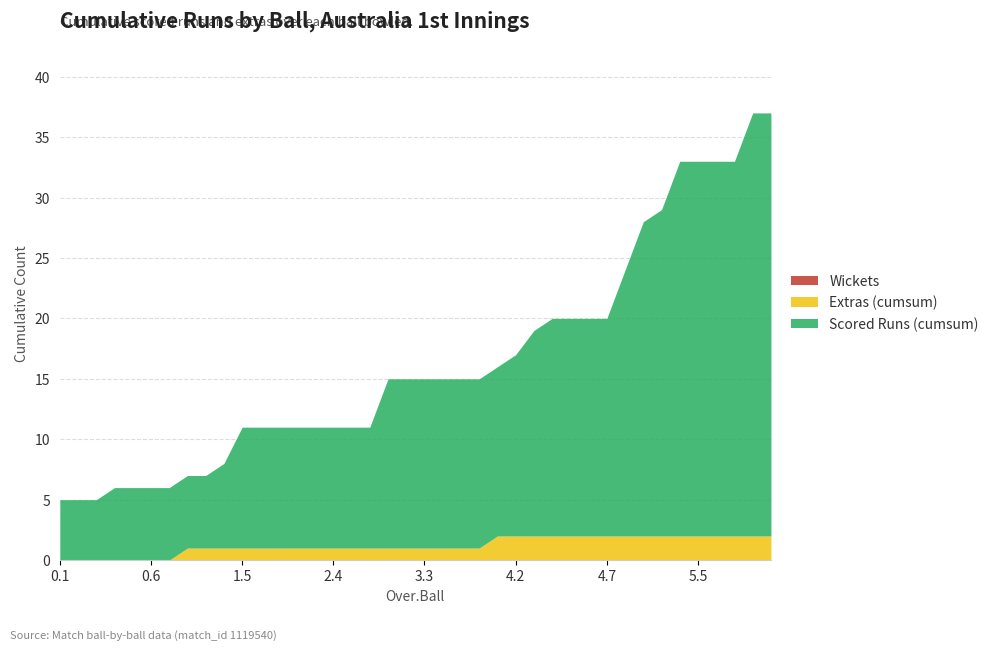

What is the total value across all series at 5.1?

24